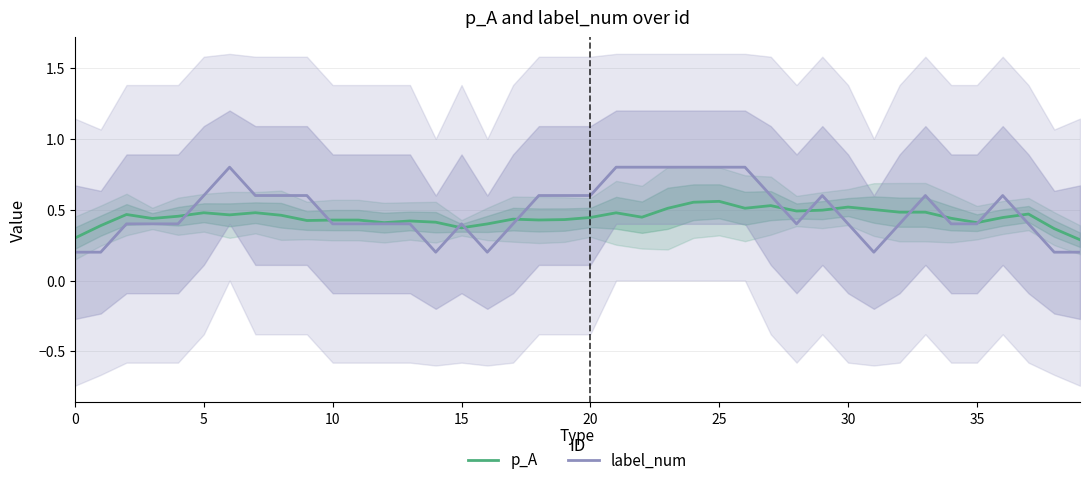

What is the maximum value for label_num?

0.8